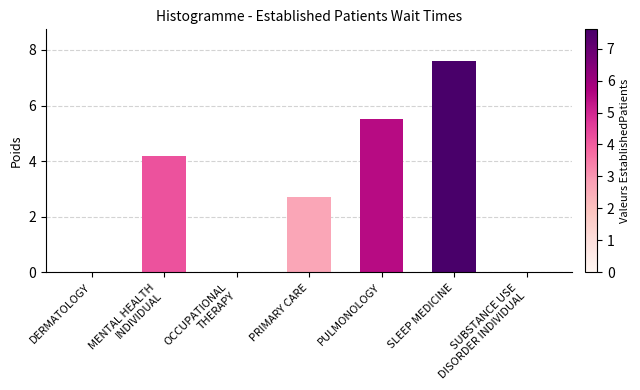

Reading left to right, extract all data points from this chart.

DERMATOLOGY=0.0	MENTAL HEALTH
INDIVIDUAL=4.2	OCCUPATIONAL
THERAPY=0.0	PRIMARY CARE=2.7	PULMONOLOGY=5.5	SLEEP MEDICINE=7.6	SUBSTANCE USE
DISORDER INDIVIDUAL=0.0